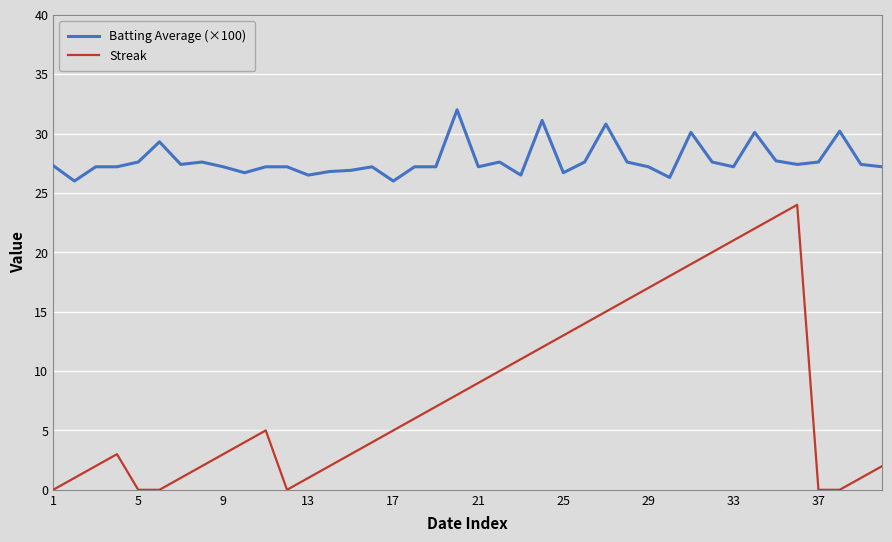

What is the maximum value shown in the chart?

32.0